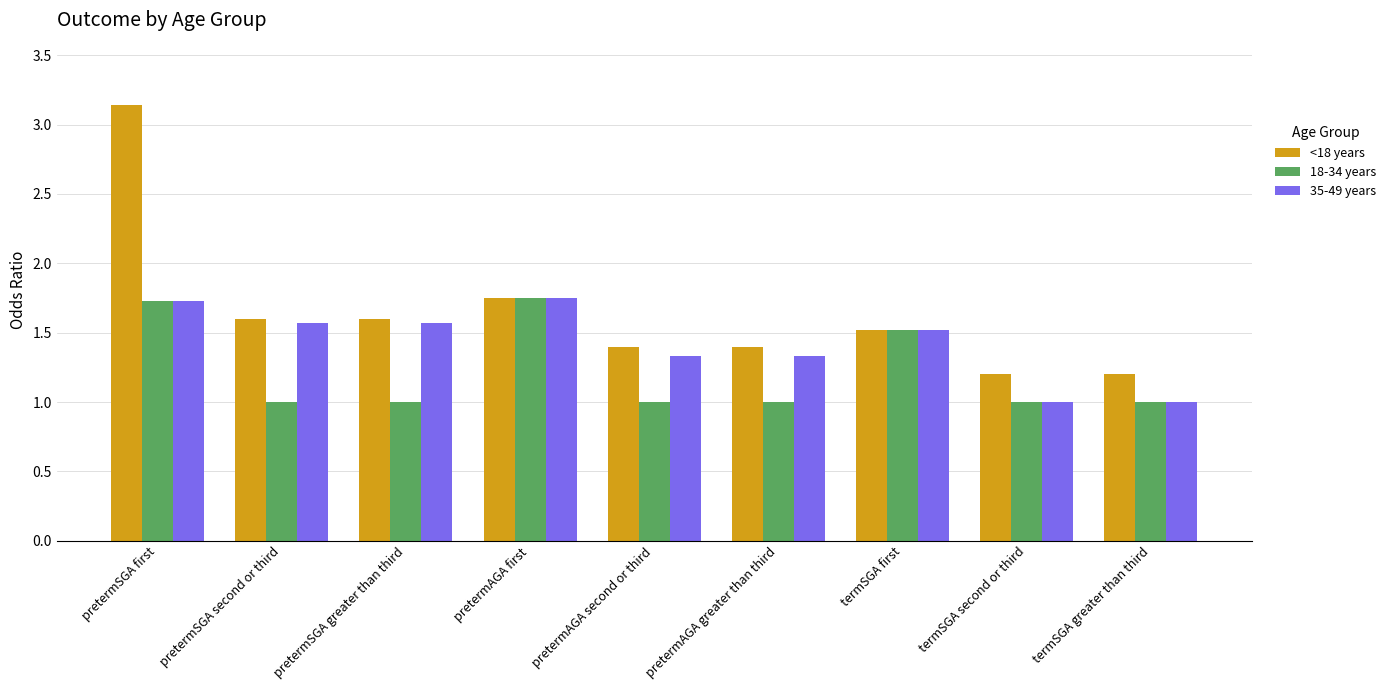

Which series changed the most between pretermSGA second or third and termSGA greater than third?

35-49 years